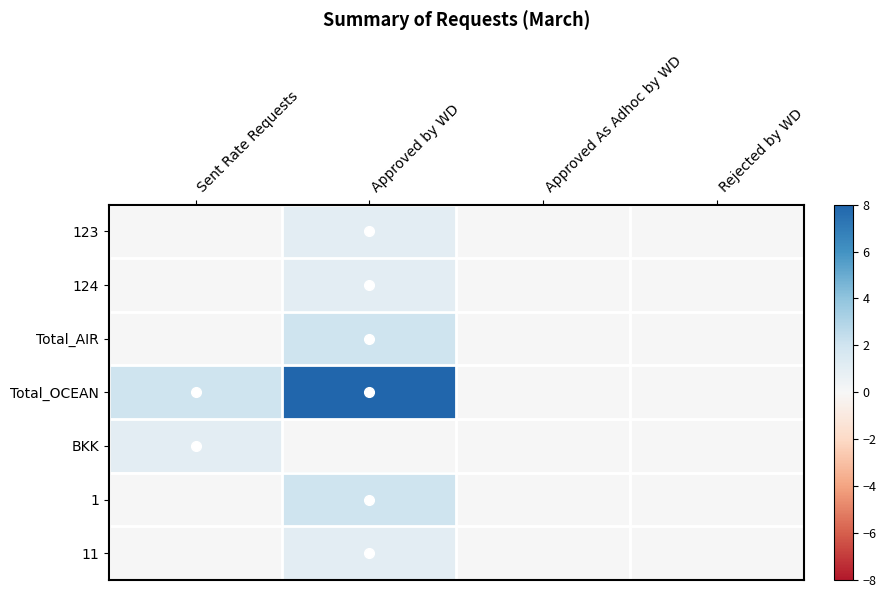

At which category does the chart reach its minimum across all series?

Sent Rate Requests